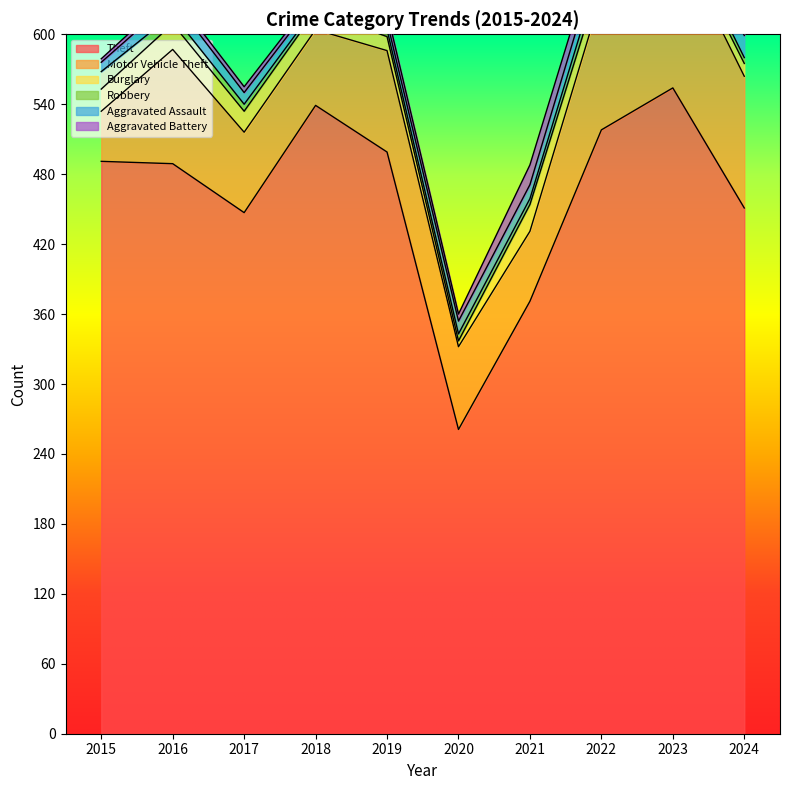

At 2018, list the series in order from largest to smallest.

Theft, Motor Vehicle Theft, Burglary, Aggravated Assault, Aggravated Battery, Robbery